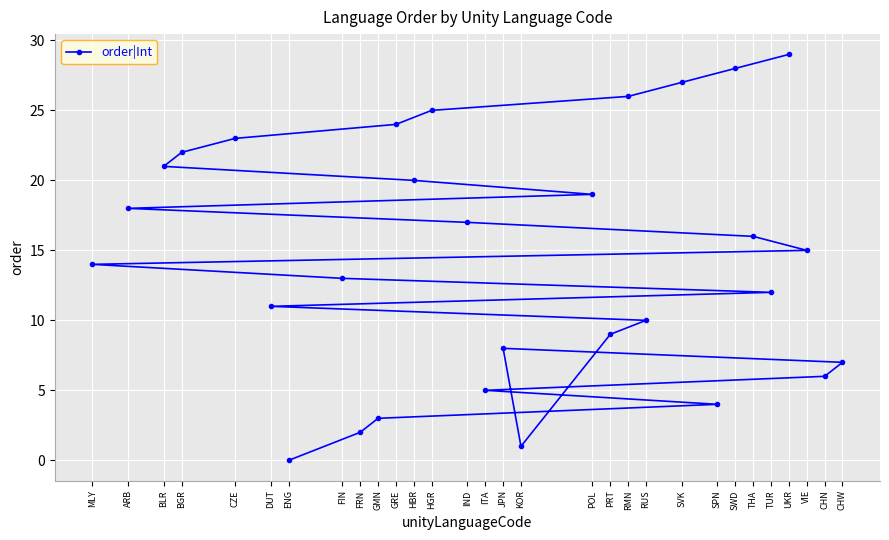

What is the approximate value at SVK?

27